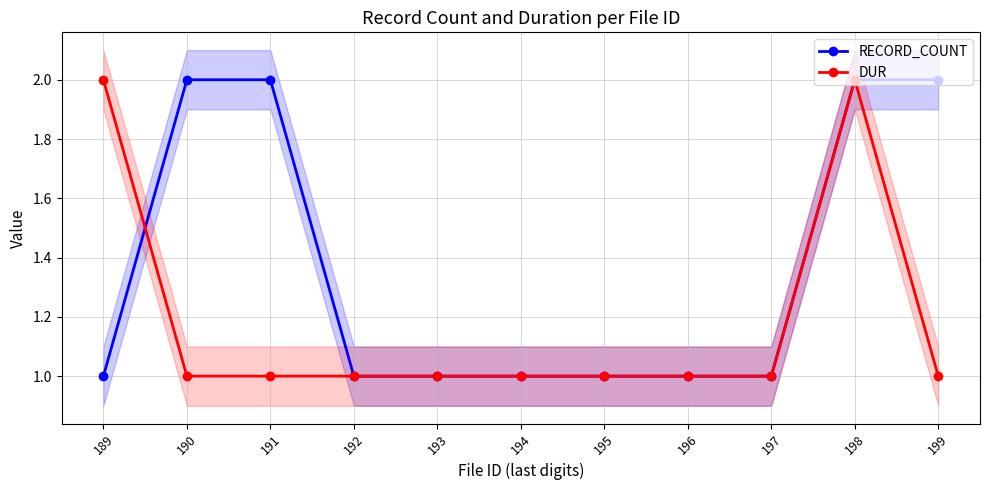

The value of DUR at 189 is 2. True or false?

True